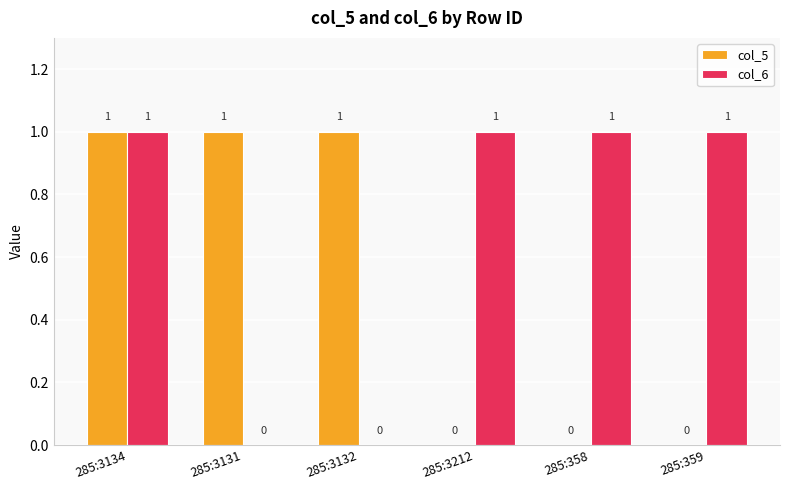

What are all the series names shown in the legend?

col_5, col_6